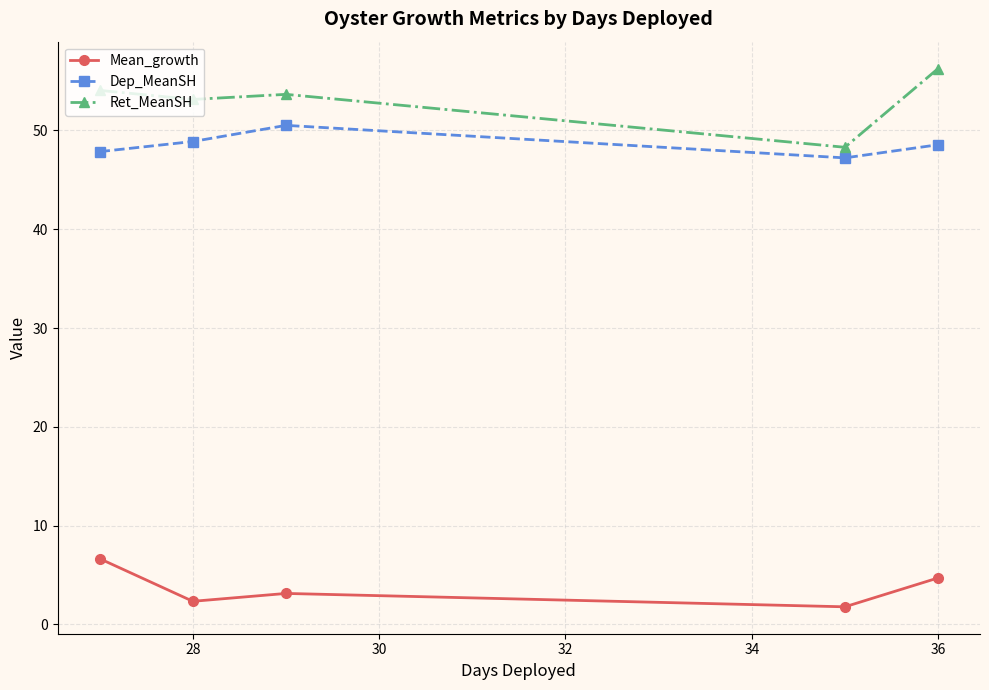

What is the sum of all Ret_MeanSH values?

265.4